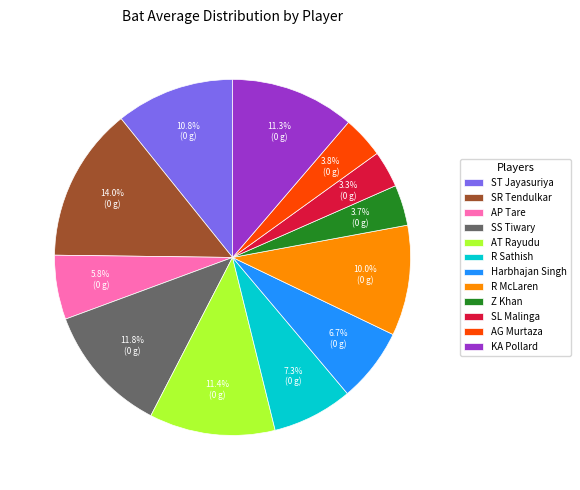

The Harbhajan Singh slice represents 7% of the pie. True or false?

True